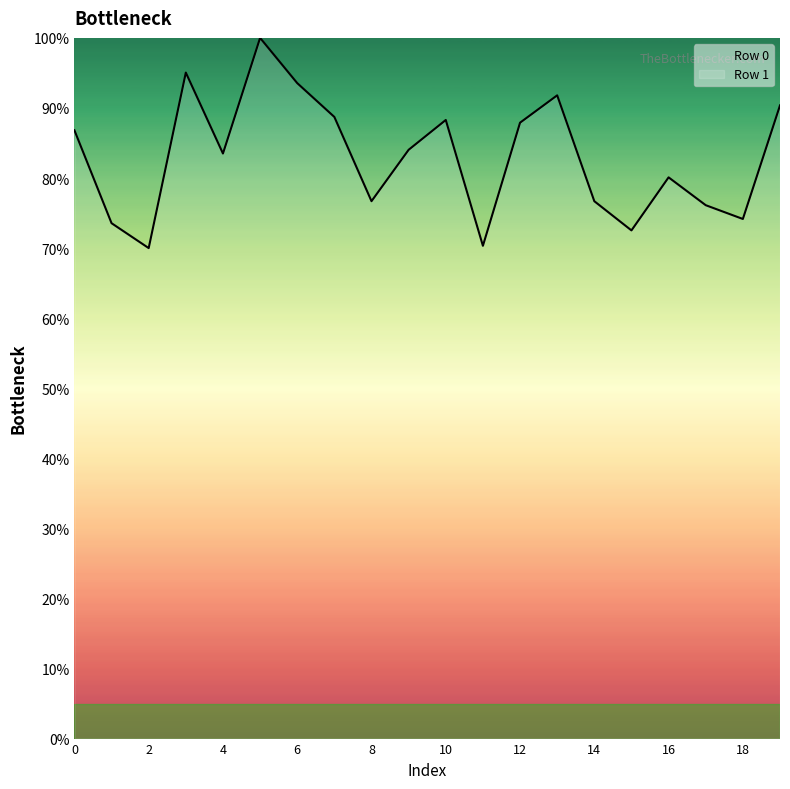

Reading left to right, list all the values displayed in this chart.

86.8	73.6	70.0	95.0	83.5	100.0	93.5	88.7	76.7	84.0	88.3	70.3	87.9	91.8	76.7	72.5	80.1	76.1	74.2	90.4